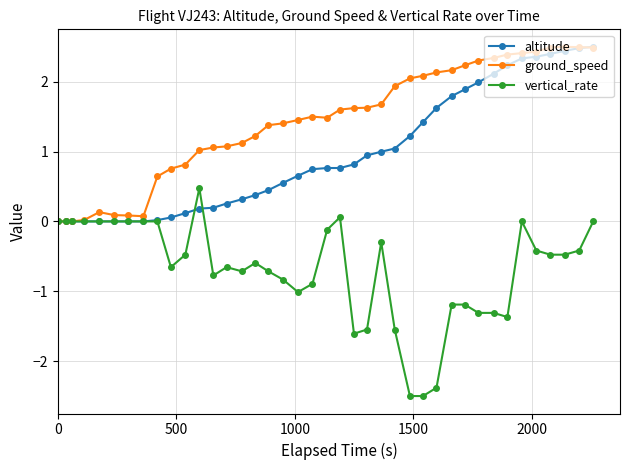

What is the difference between the second highest and second lowest values in the altitude series?

2.5